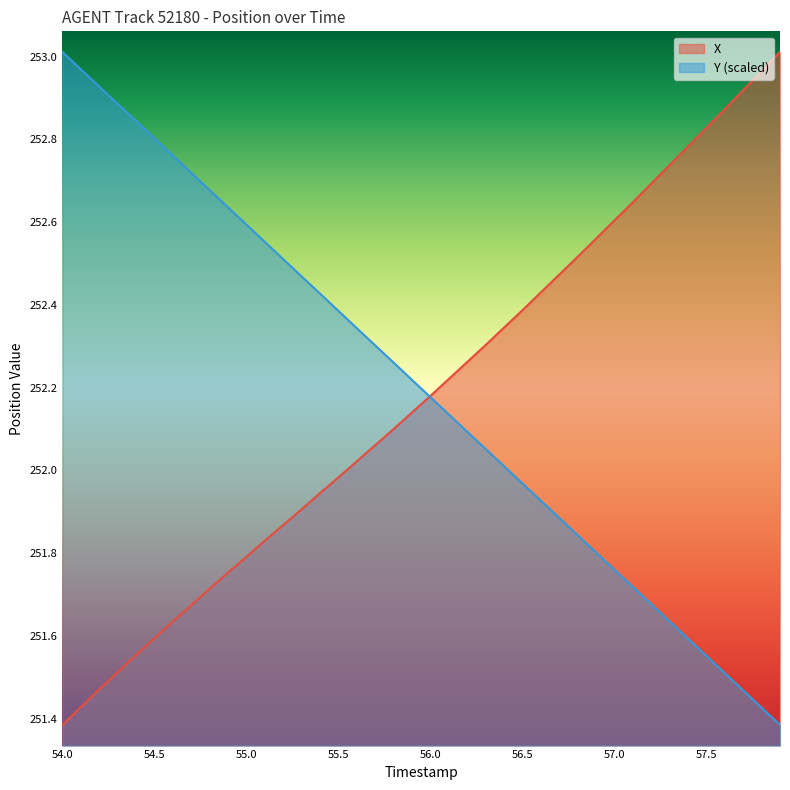

At how many categories does at least one series exceed 252?

40